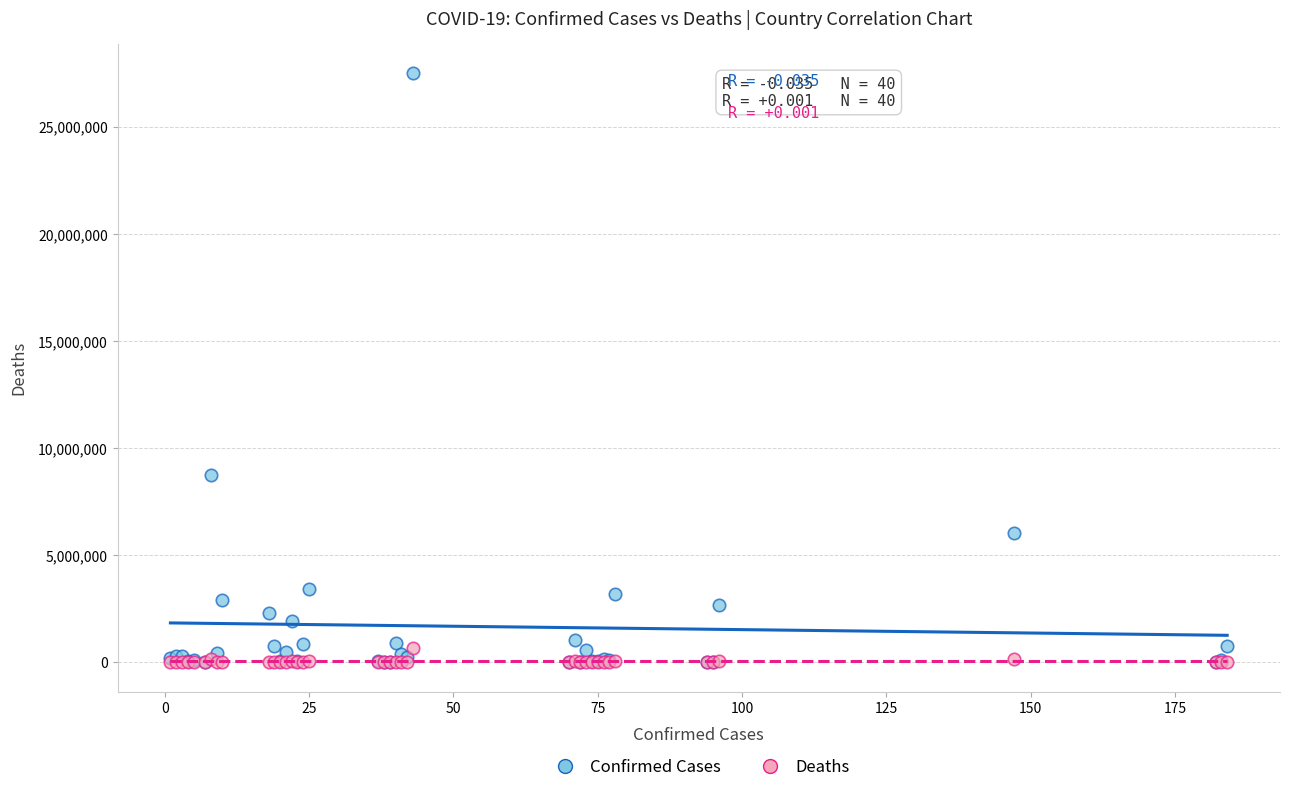

Which series contains the highest Y value?

Confirmed Cases